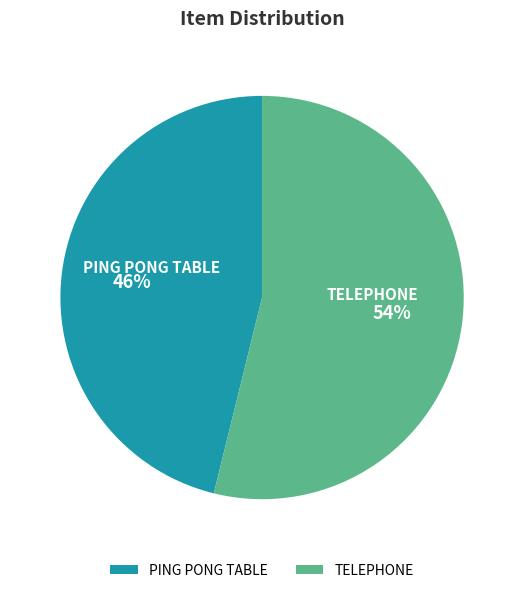

Approximately how many times larger is the value at PING PONG TABLE compared to TELEPHONE?

0.9